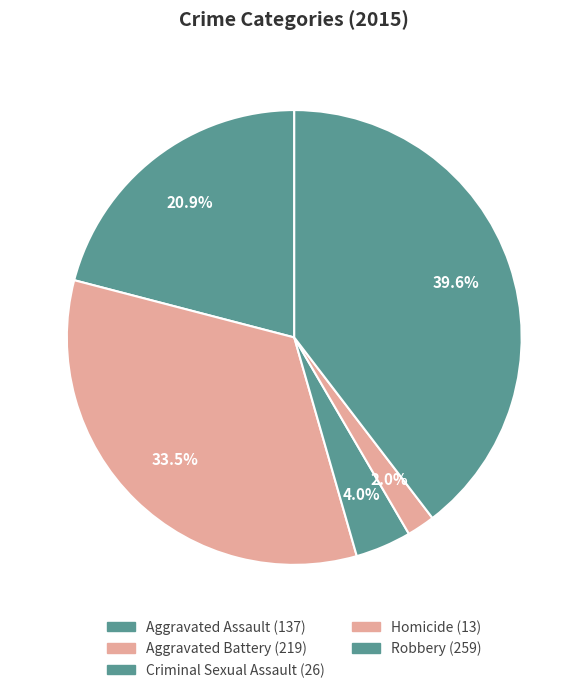

Do Robbery and Homicide together represent more than half of the pie?

No